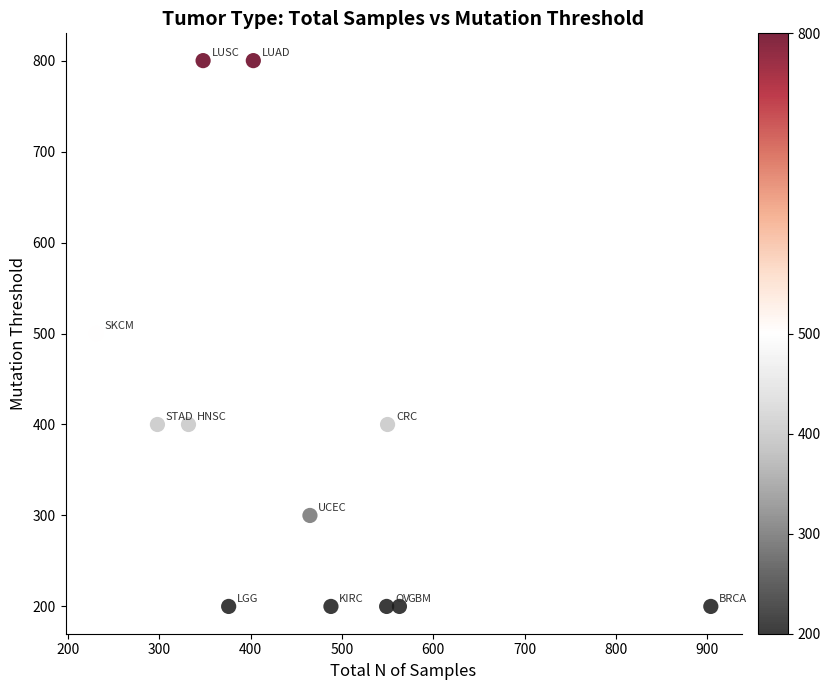

What is the average X value?

459